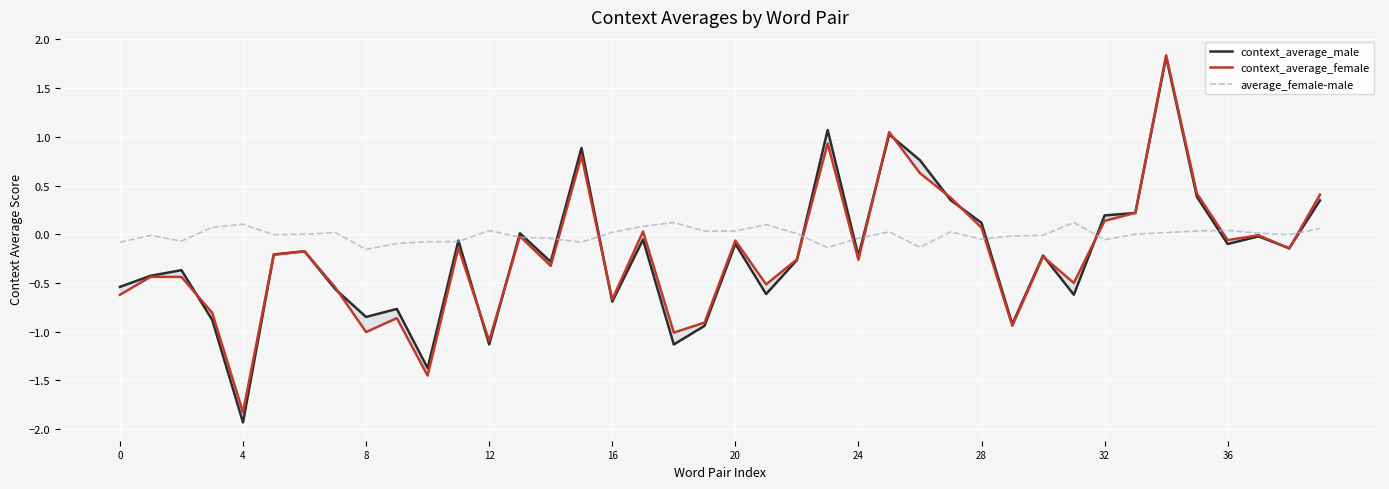

Reading left to right, list all the values displayed in this chart.

context_average_male: -0.5	-0.4	-0.4	-0.9	-1.9	-0.2	-0.2	-0.6	-0.8	-0.8	-1.4	-0.1	-1.1	0.0	-0.3	0.9	-0.7	-0.1	-1.1	-0.9	-0.1	-0.6	-0.3	1.1	-0.2	1.0	0.8	0.3	0.1	-0.9	-0.2	-0.6	0.2	0.2	1.8	0.4	-0.1	-0.0	-0.1	0.3
context_average_female: -0.6	-0.4	-0.4	-0.8	-1.8	-0.2	-0.2	-0.5	-1.0	-0.9	-1.4	-0.1	-1.1	-0.0	-0.3	0.8	-0.7	0.0	-1.0	-0.9	-0.1	-0.5	-0.3	0.9	-0.3	1.0	0.6	0.4	0.1	-0.9	-0.2	-0.5	0.1	0.2	1.8	0.4	-0.1	-0.0	-0.1	0.4
average_female-male: -0.1	-0.0	-0.1	0.1	0.1	-0.0	0.0	0.0	-0.2	-0.1	-0.1	-0.1	0.0	-0.0	-0.0	-0.1	0.0	0.1	0.1	0.0	0.0	0.1	0.0	-0.1	-0.0	0.0	-0.1	0.0	-0.0	-0.0	-0.0	0.1	-0.1	0.0	0.0	0.0	0.0	0.0	-0.0	0.1